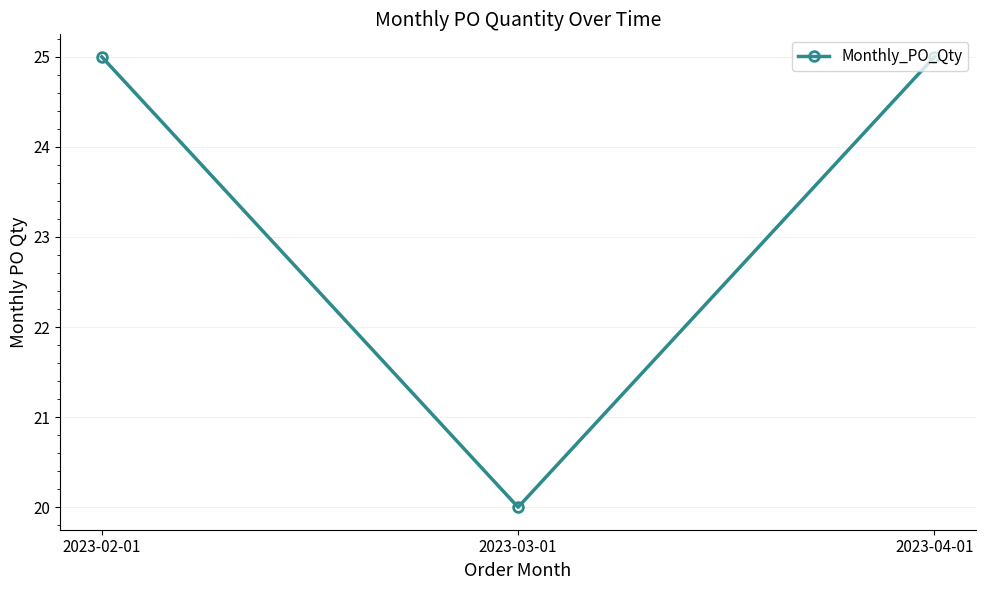

How many lines are shown in the chart?

1